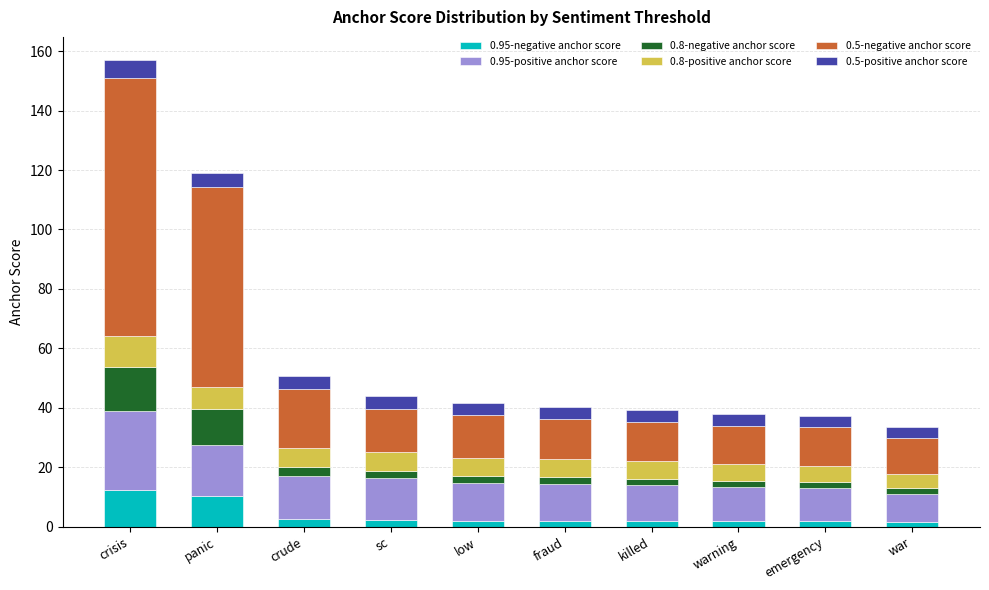

At which category is the sum across all series the highest?

crisis